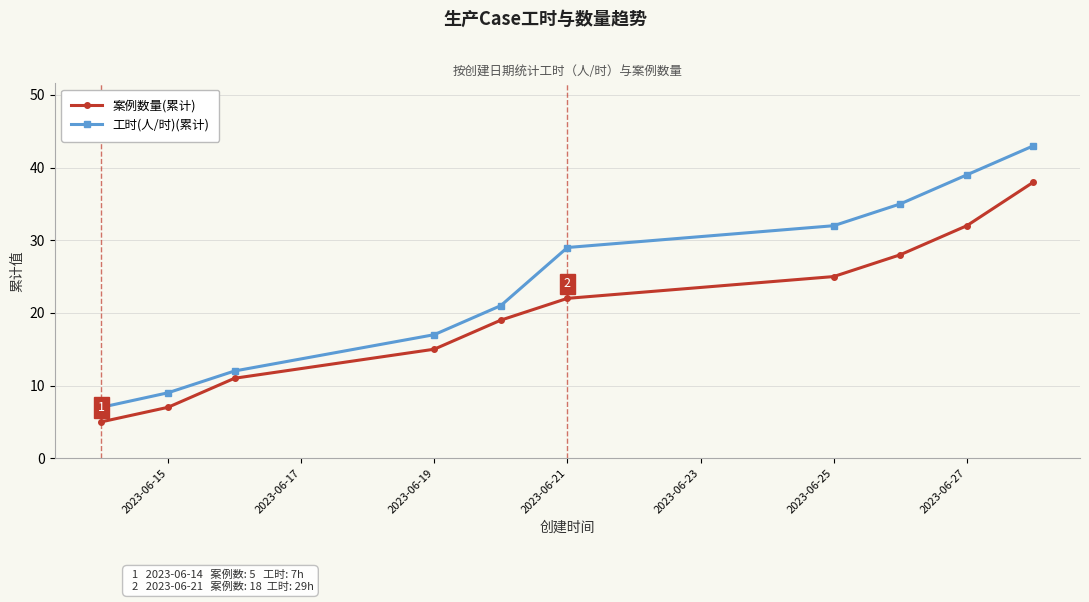

True or false: 案例数量(累计) has more than 1 points higher than both neighbors.

False